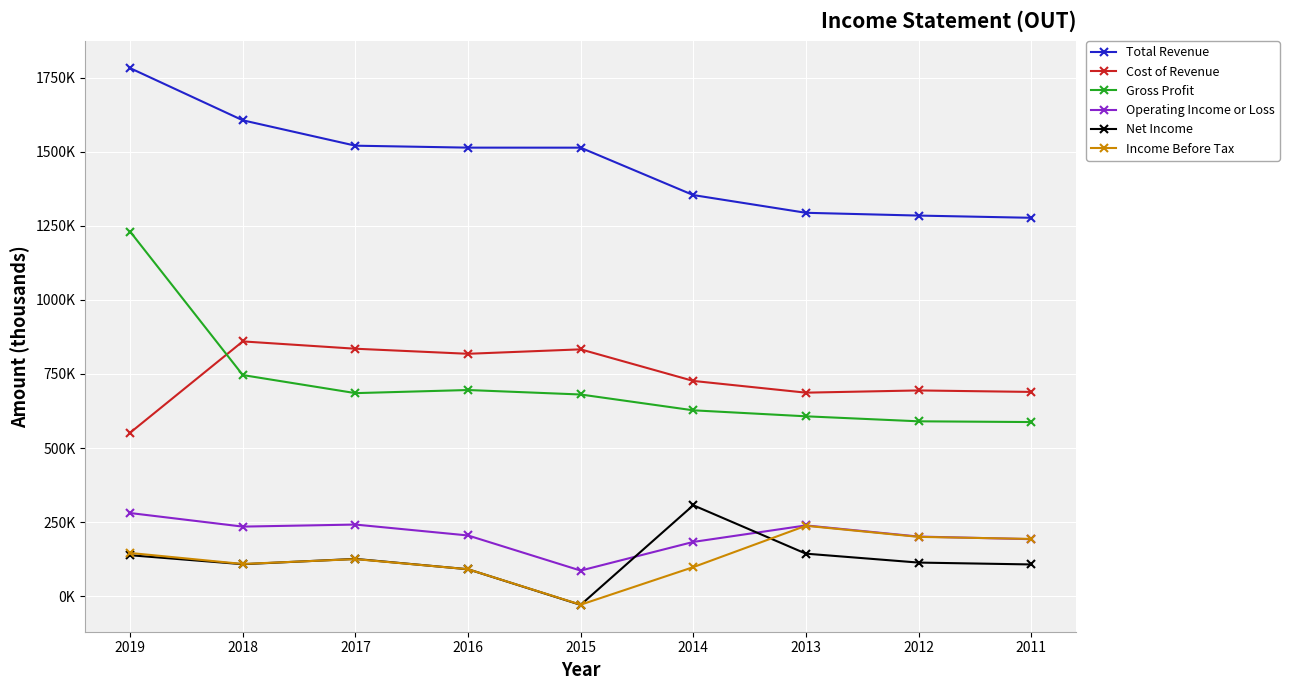

What are all the series names shown in the legend?

Total Revenue, Cost of Revenue, Gross Profit, Operating Income or Loss, Net Income, Income Before Tax